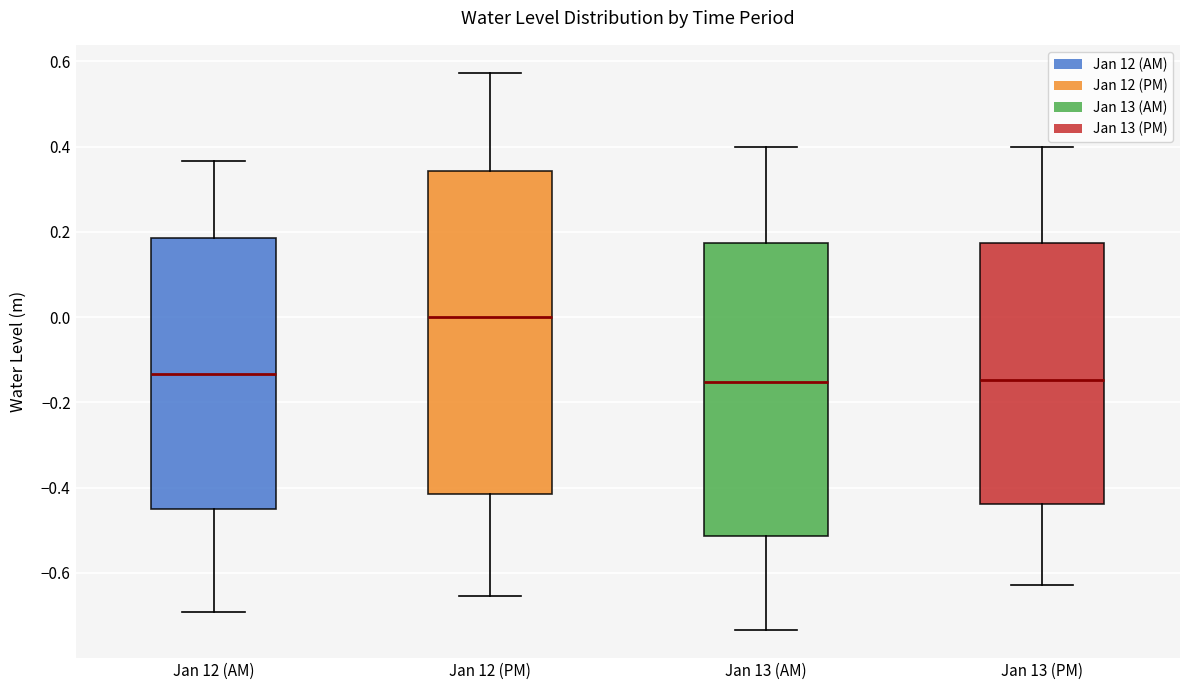

Which box is the tallest, from its lower edge to its upper edge?

Jan 12 (PM)